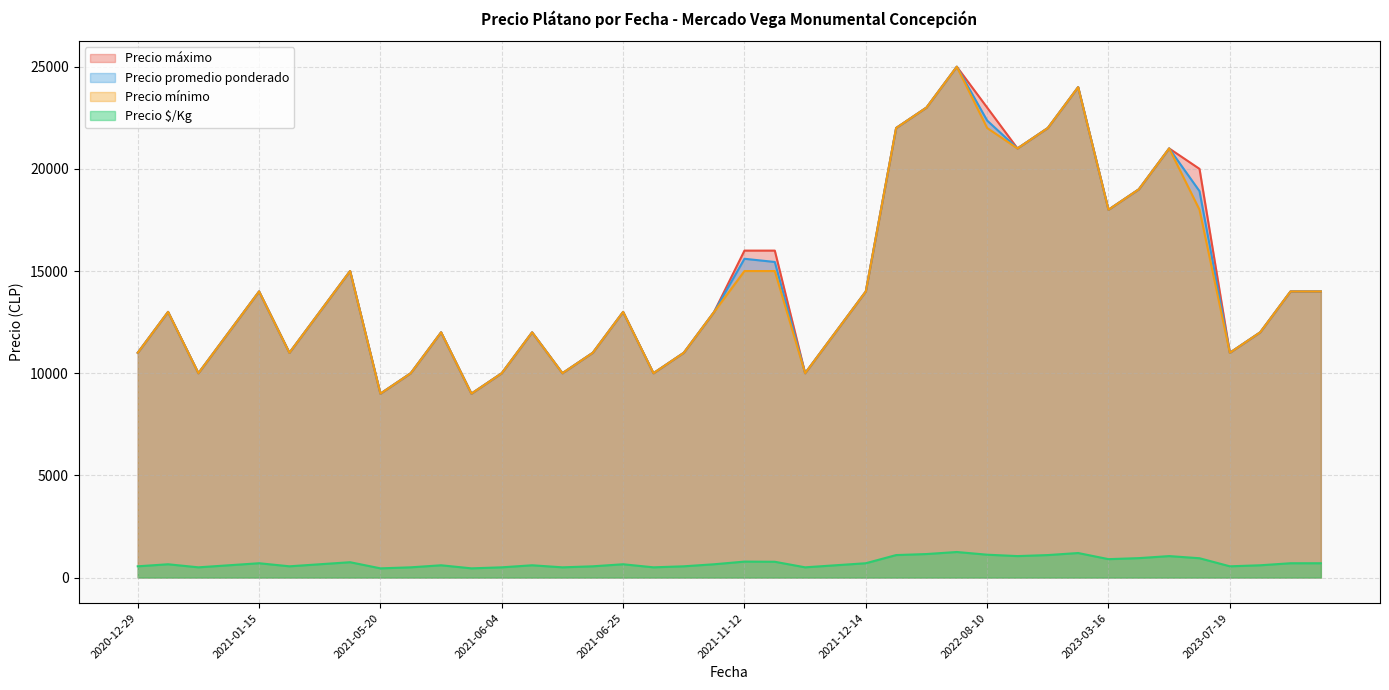

What is the minimum value shown in the chart?

450